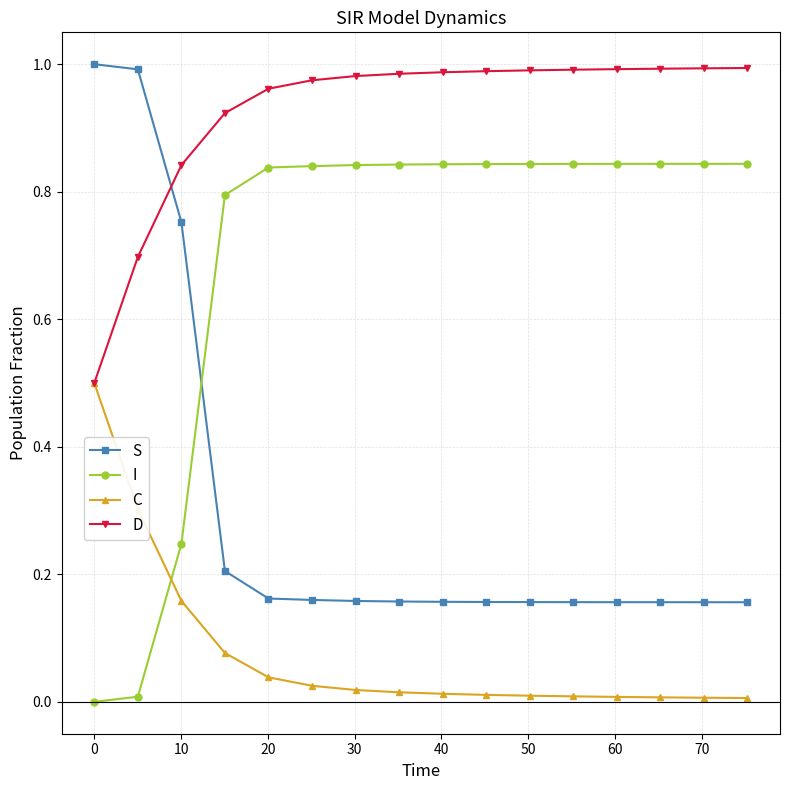

True or false: I and D cross at least once.

False